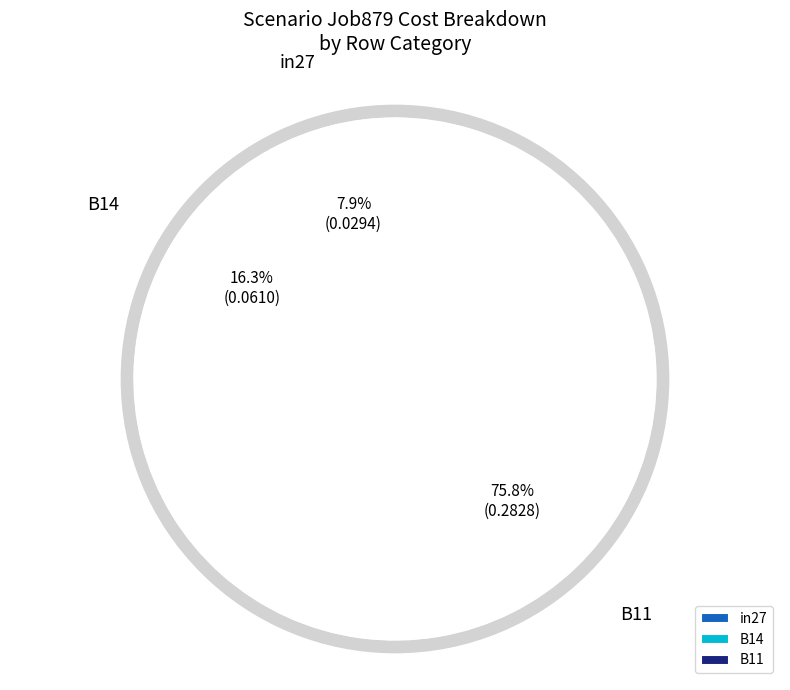

How many slices are in this pie chart?

3